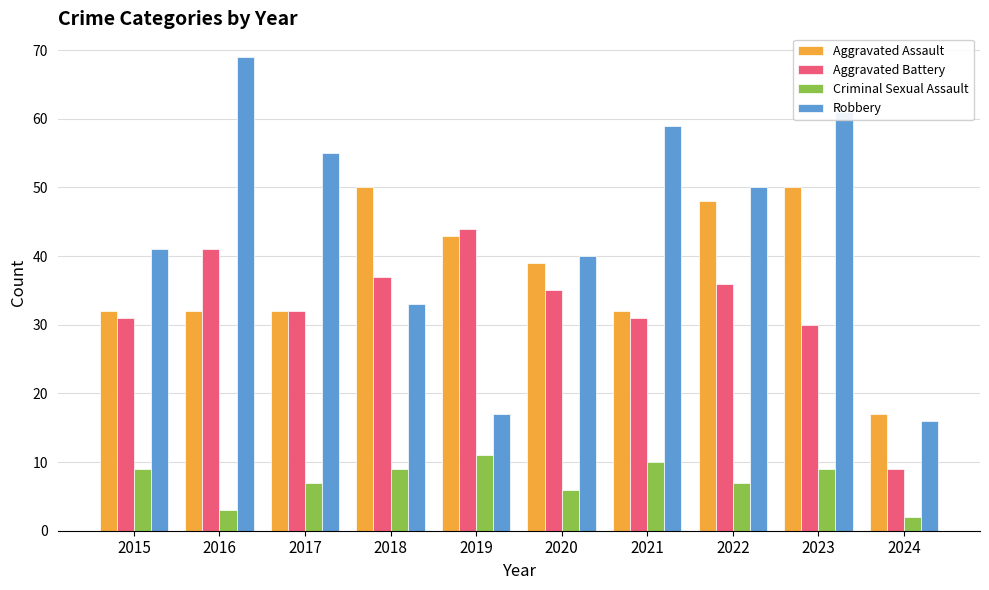

What is the value of the Aggravated Assault bar at the 4th from the left?

50